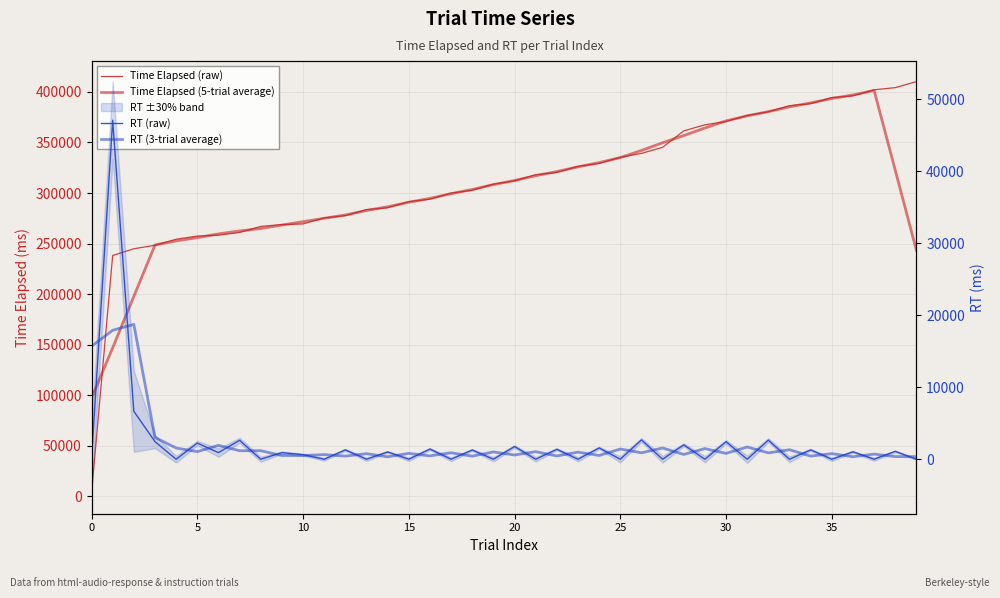

At which category is the sum across all series the highest?

37